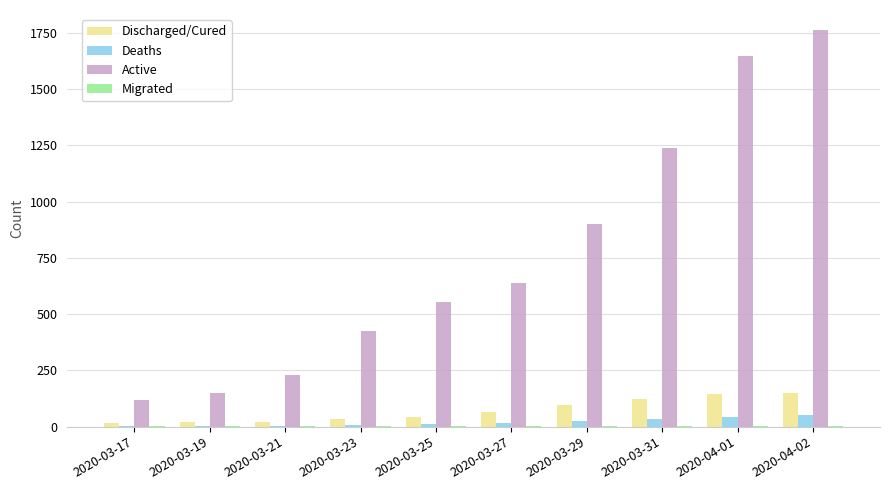

Count the number of categories in the chart.

10